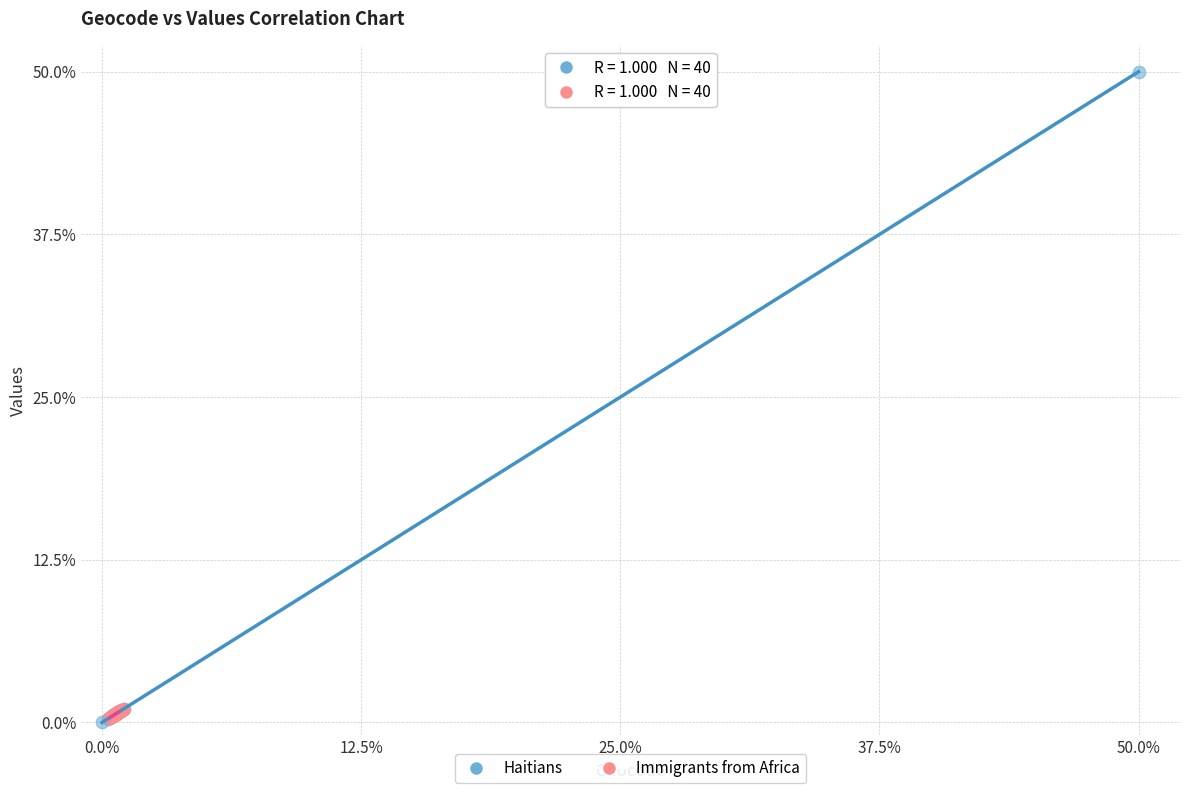

Which series has the widest spread of Y values?

Haitians